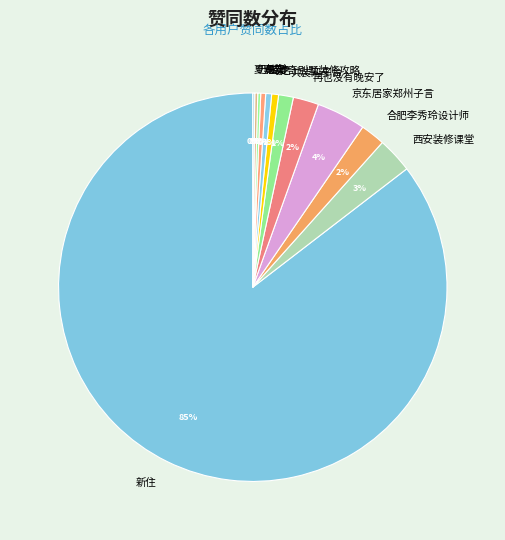

Does 易安 account for over 50% of the chart?

No